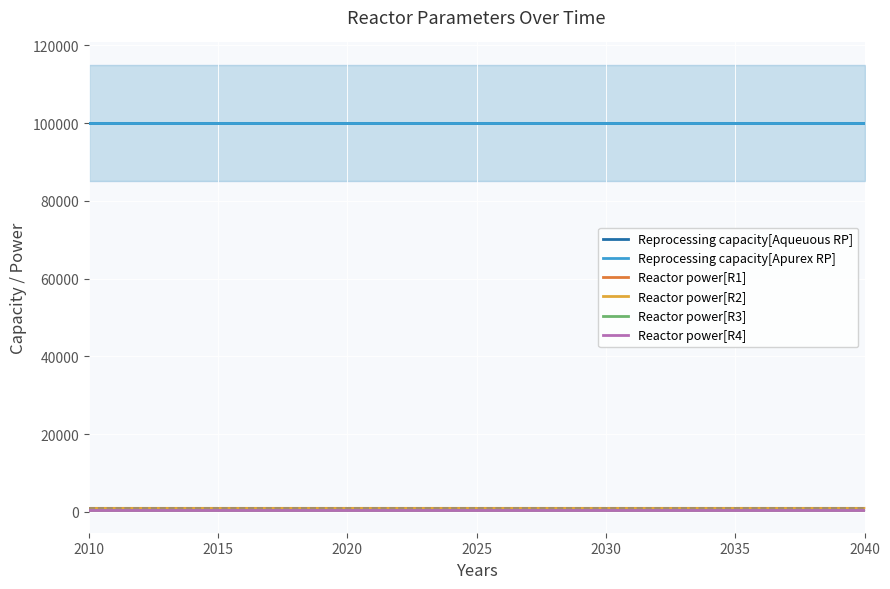

The value of Reactor power[R1] at 2030 is 1000. True or false?

True